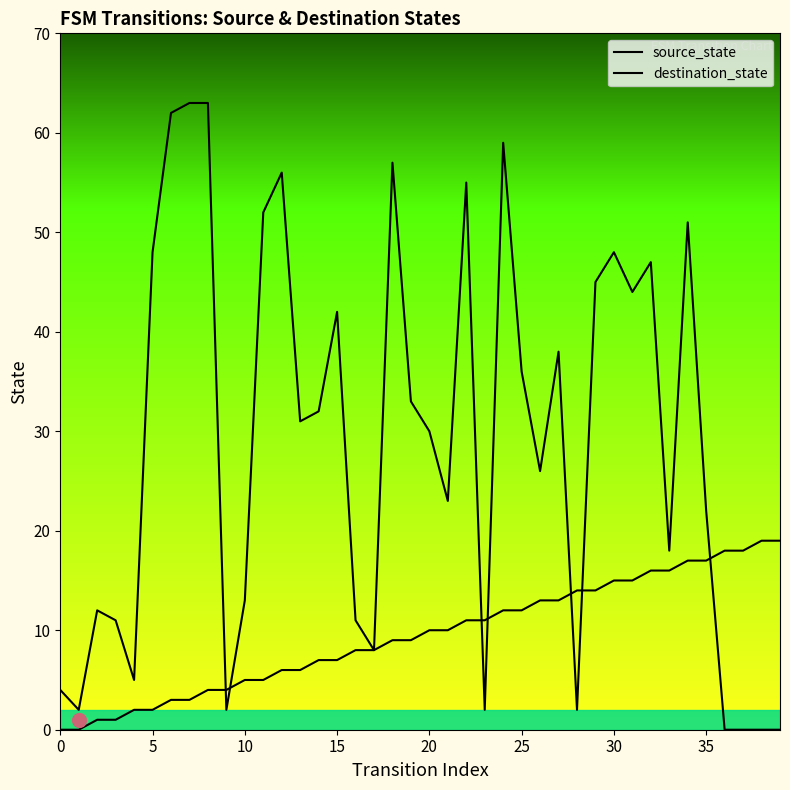

How many lines are shown in the chart?

2